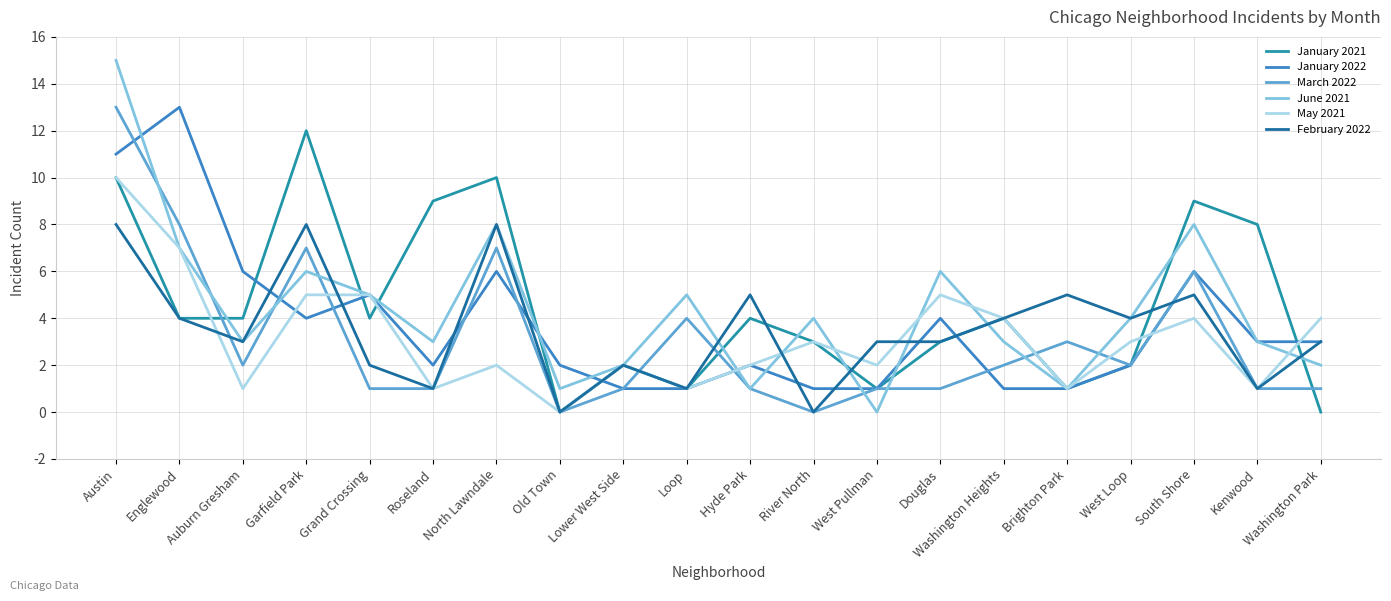

What position from the left is Auburn Gresham?

3